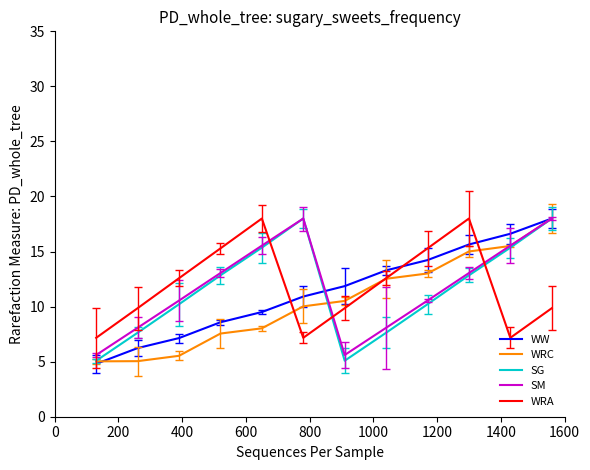

How many values in the WW series are below 11?

6